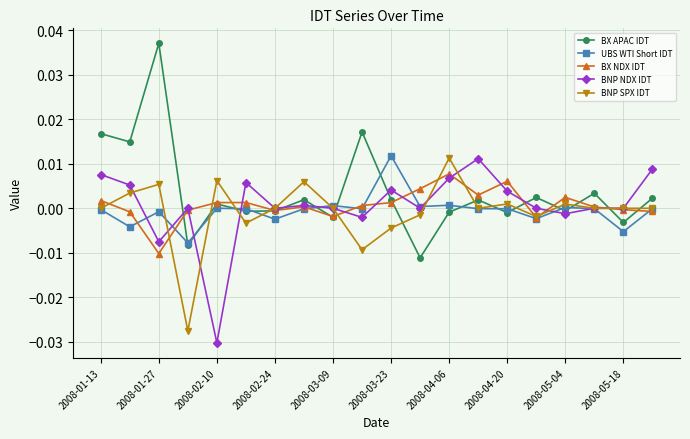

How many interior local valleys does the BX APAC IDT series have?

8